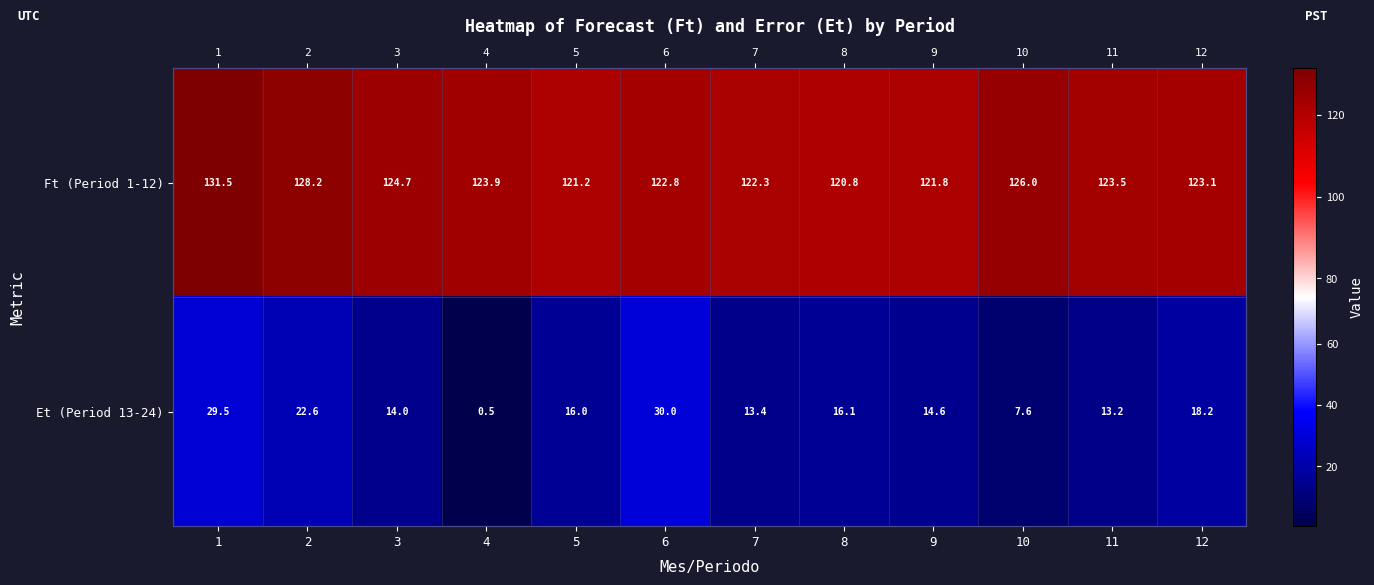

The Ft (Period 1-12) series shows 190.1 at 12. True or false?

False